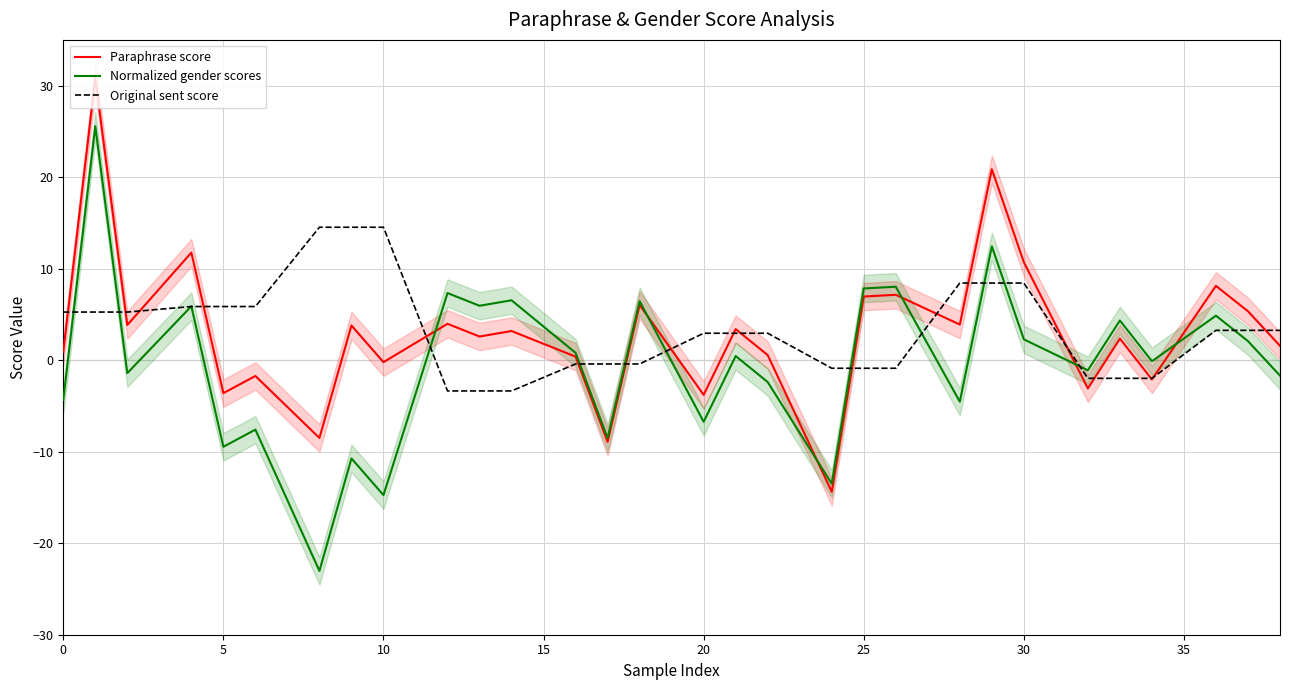

The value of Normalized gender scores at 30 is 2.3. True or false?

True